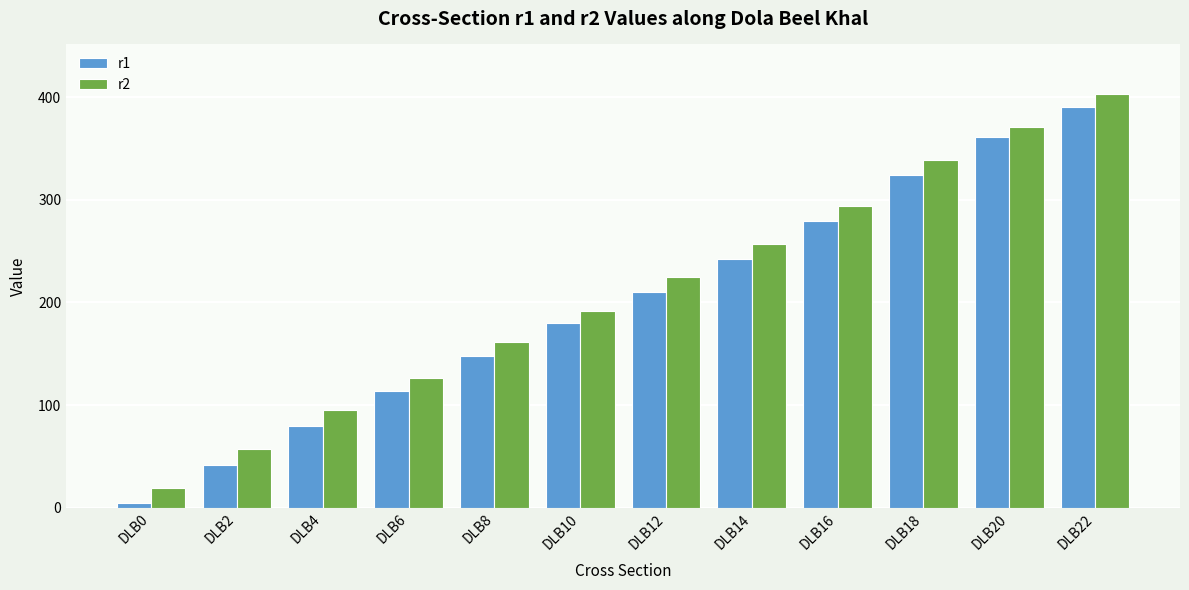

The r1 series shows 210 at DLB12. True or false?

True